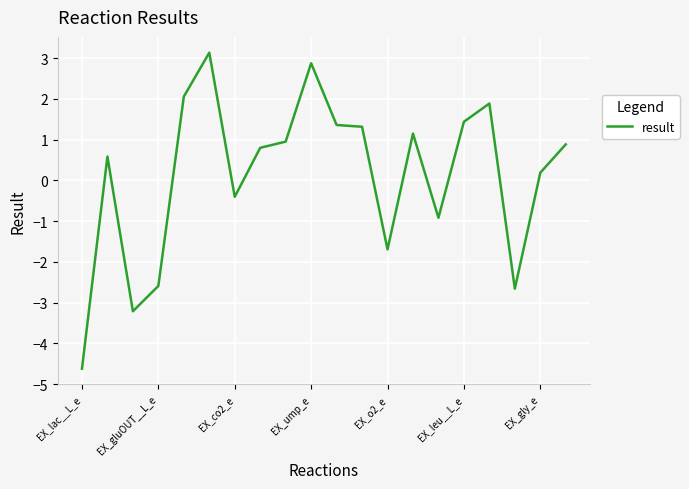

How many values are below 0?

7